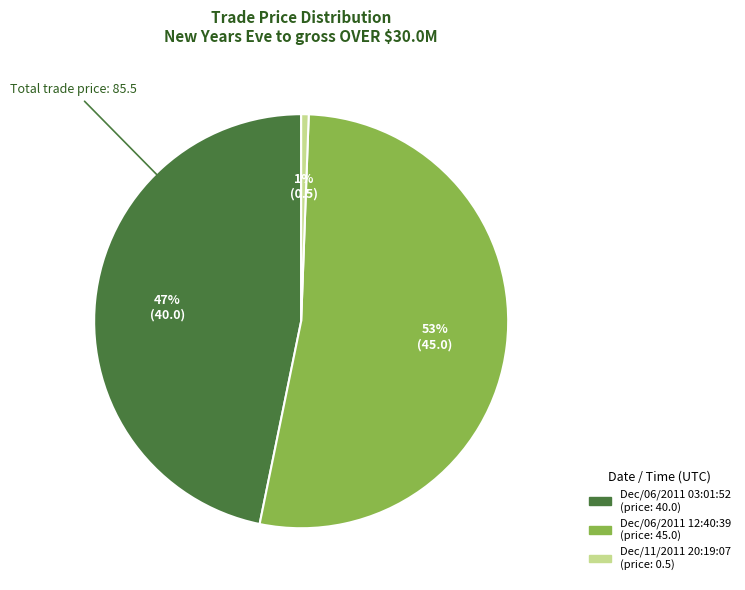

Is there any slice that represents more than half of the pie?

Yes